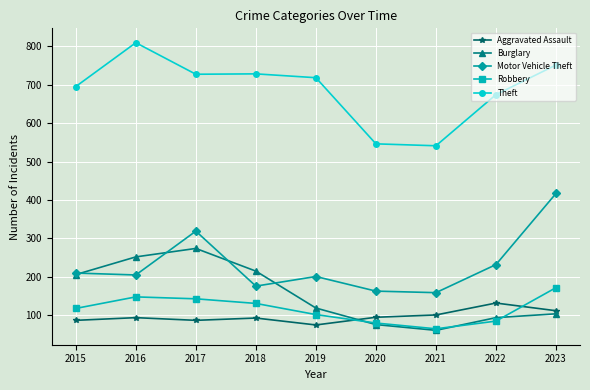

Is the value of Robbery at 2020 greater than the value of Burglary at 2017?

No